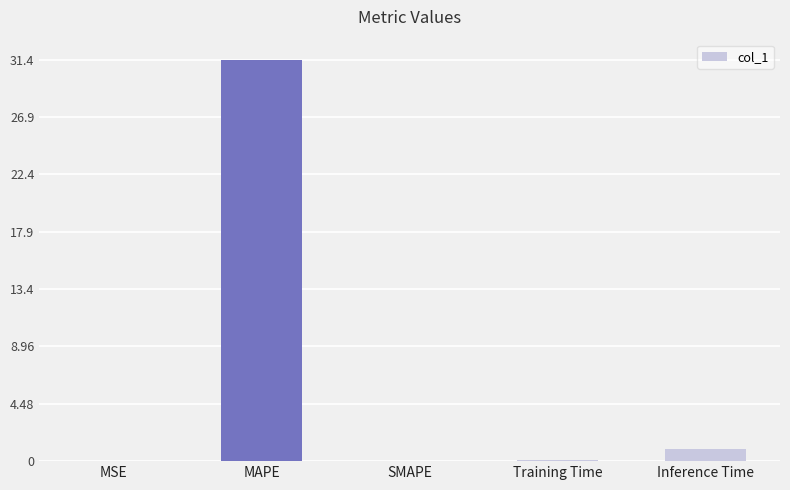

What is the maximum value shown in the chart?

31.4